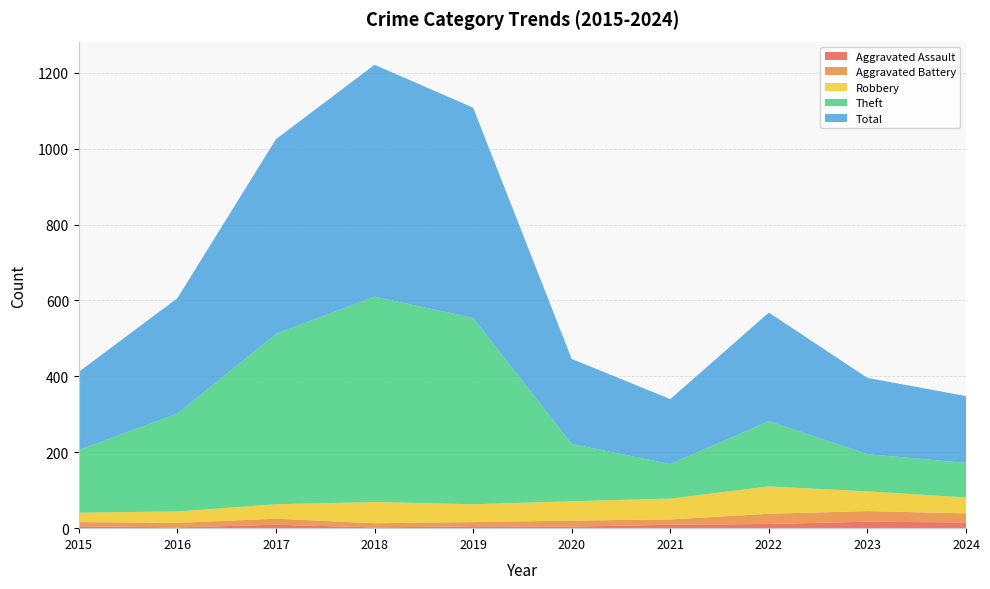

Reading right to left, extract all data points from this chart.

Aggravated Assault: 15	17	11	9	4	5	2	9	2	5
Aggravated Battery: 24	28	27	14	16	11	11	16	12	11
Robbery: 42	52	72	55	51	47	56	38	30	25
Theft: 91	98	172	91	151	491	541	449	258	165
Total: 176	201	286	171	224	554	611	513	304	206